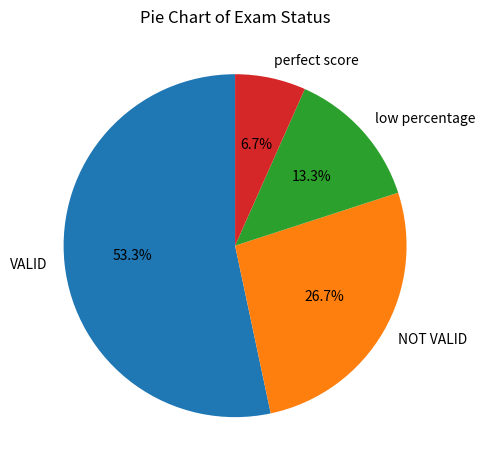

Which category has the smallest portion of the pie?

perfect score